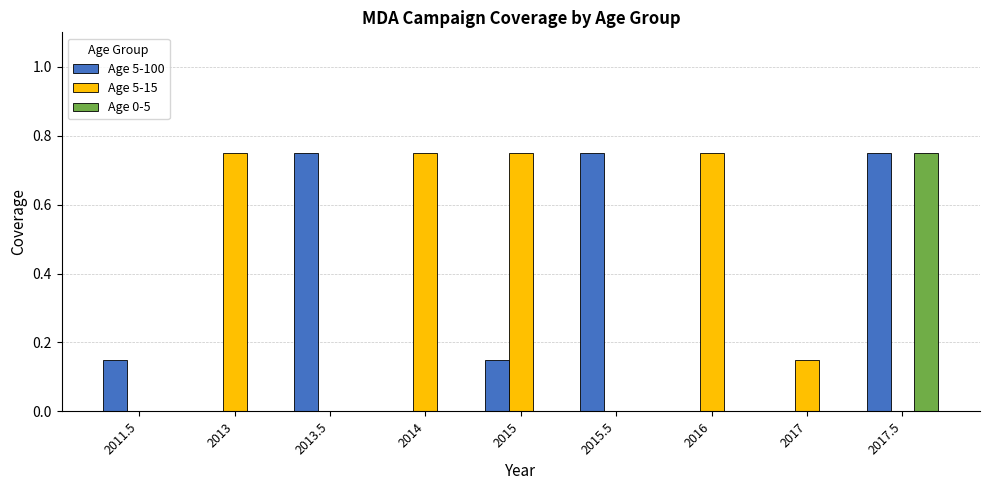

What is the sum of the Age 5-100 values at 2011.5 and 2015.5?

0.9